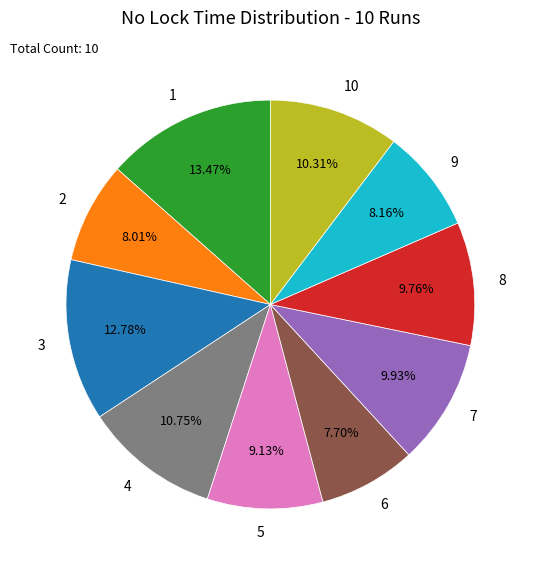

Which slice is the largest?

1